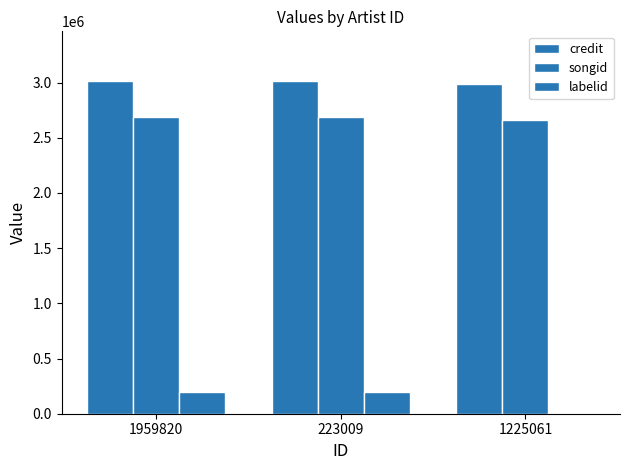

Which has a higher value, 1959820 or 223009?

1959820